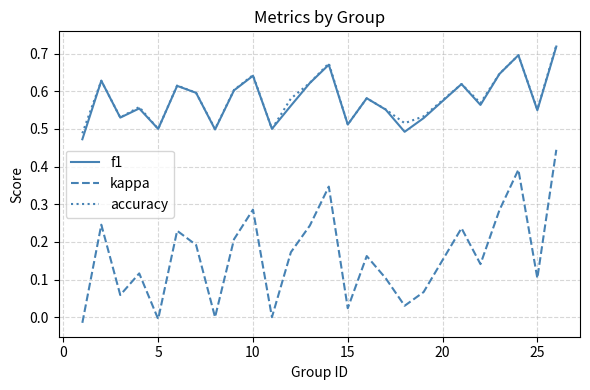

True or false: kappa and accuracy cross at least once.

False